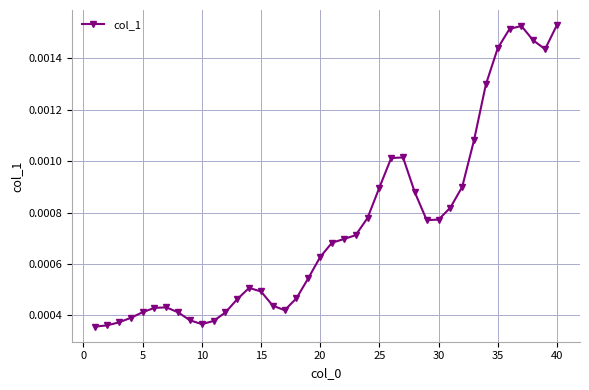

Count the values in the range 0 to 1.

40